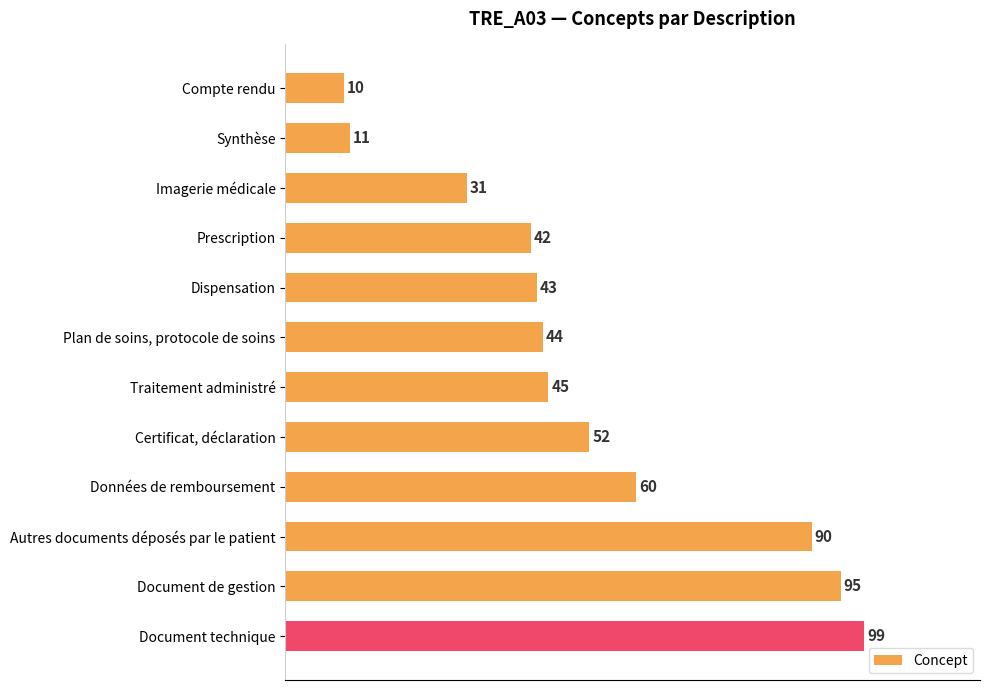

What is the change in value from Compte rendu to Imagerie médicale?

+21